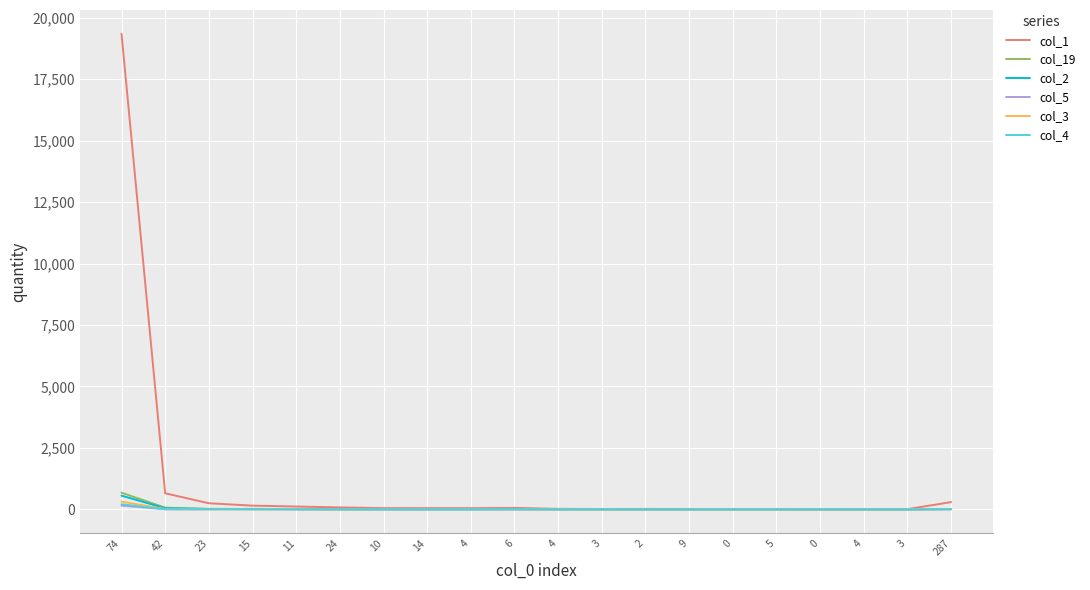

Does the chart have visible grid lines?

Yes